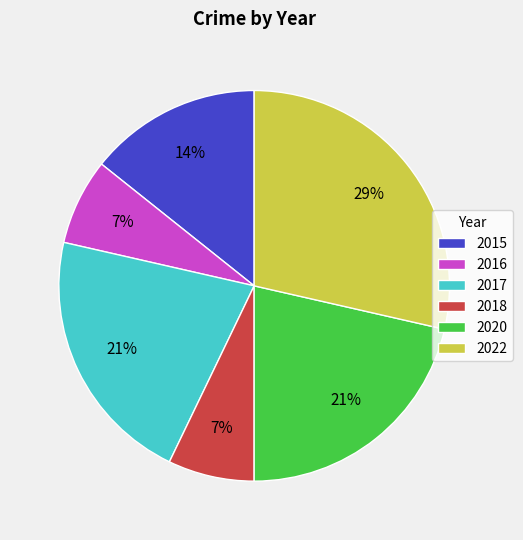

The 2017 slice represents 30% of the pie. True or false?

False